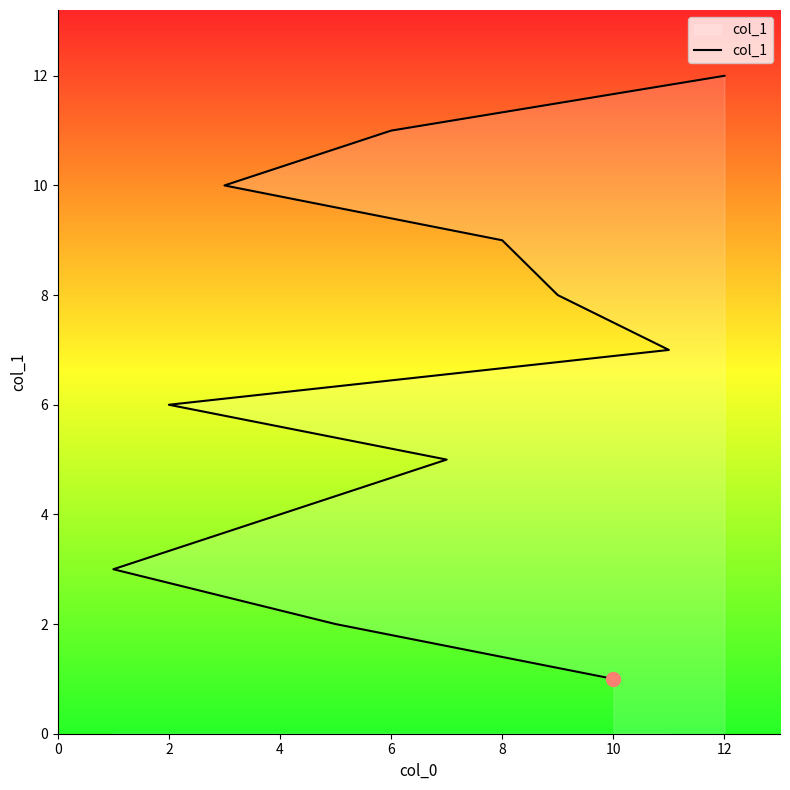

The value at 4 is 4. True or false?

False